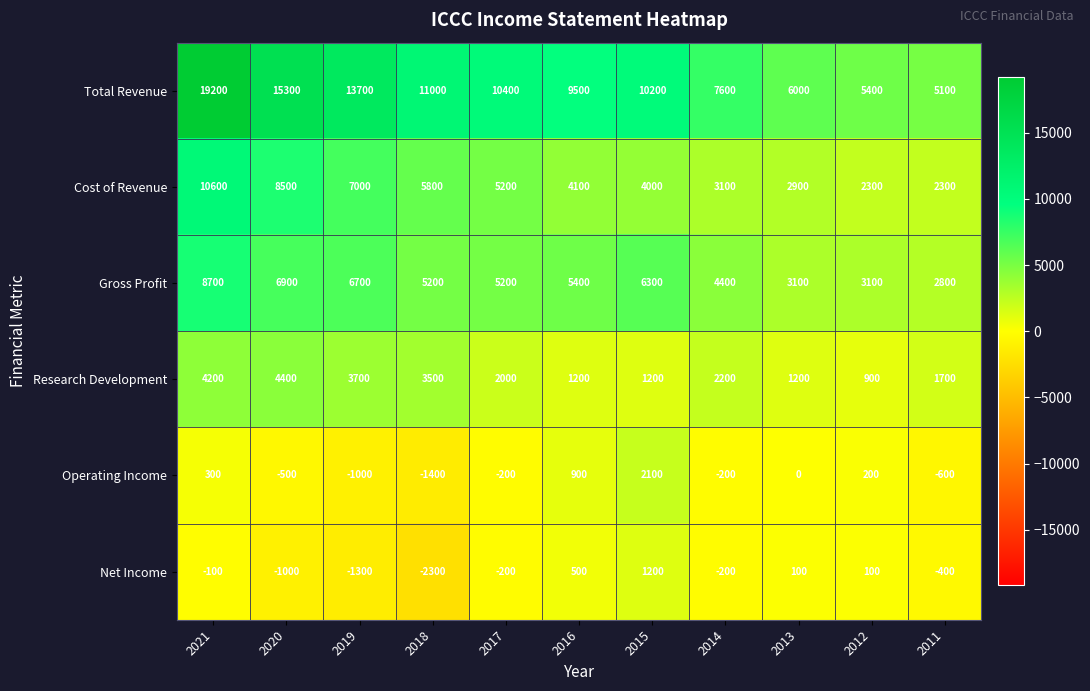

What is the difference between the second highest and second lowest values in the Operating Income series?

1900